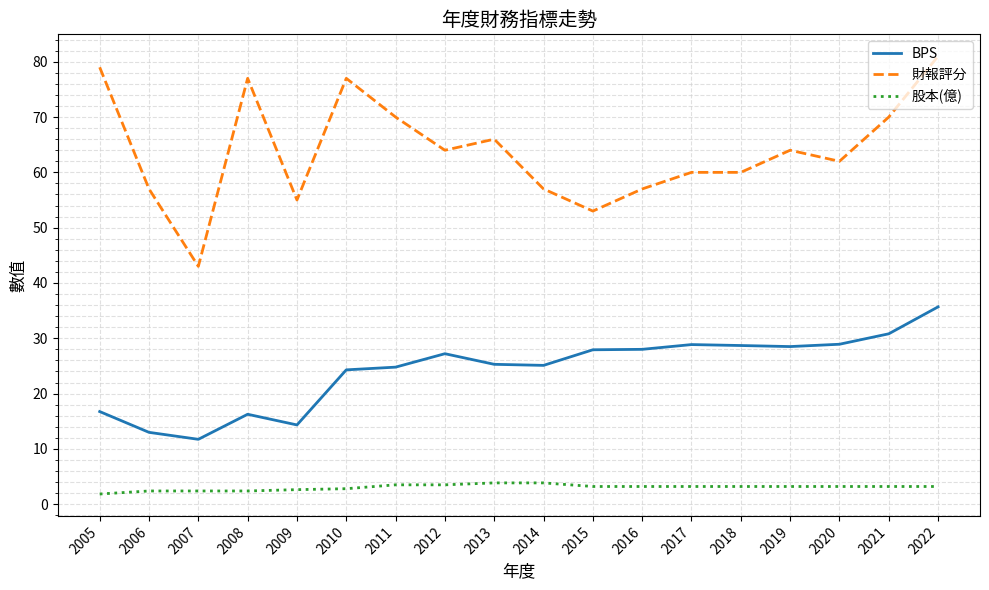

At 2011, list the series in order from smallest to largest.

股本(億), BPS, 財報評分